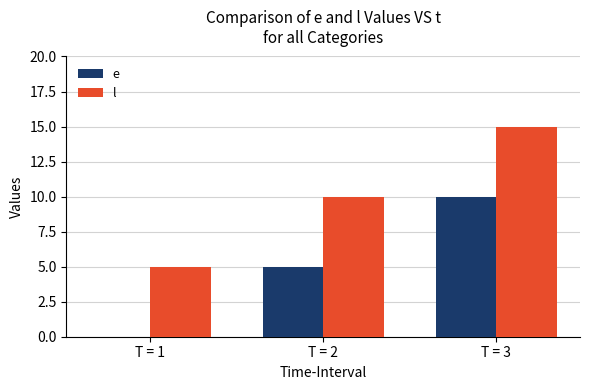

What is the sum of the e values at T = 3 and T = 2?

15